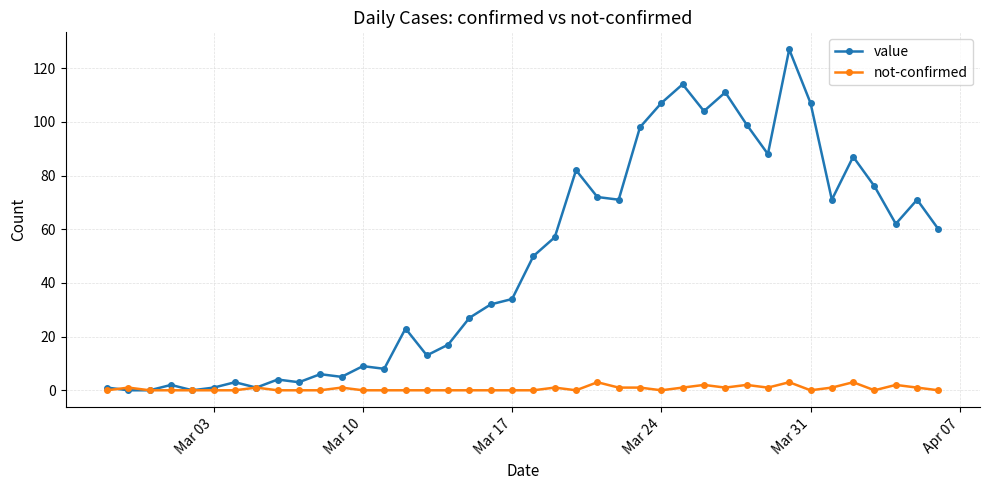

Rank the series by their average value, from lowest to highest.

not-confirmed, value